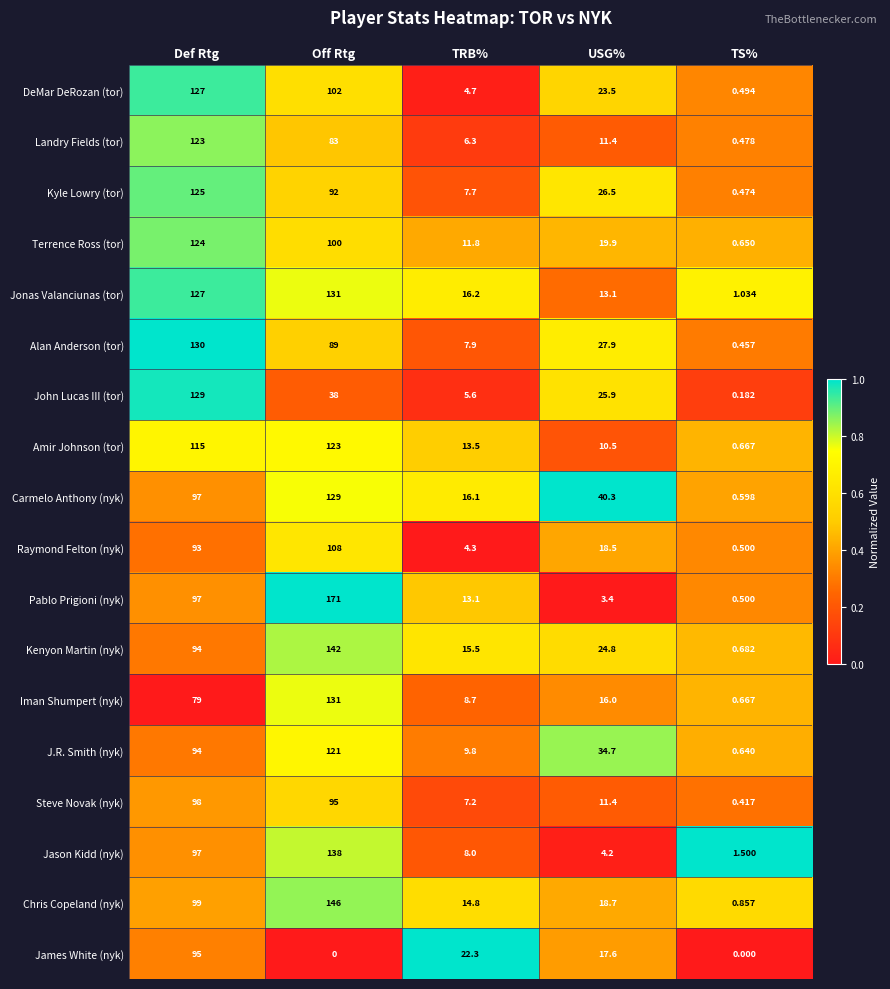

Rank the categories by Terrence Ross (tor) value from lowest to highest.

TS%, TRB%, USG%, Off Rtg, Def Rtg